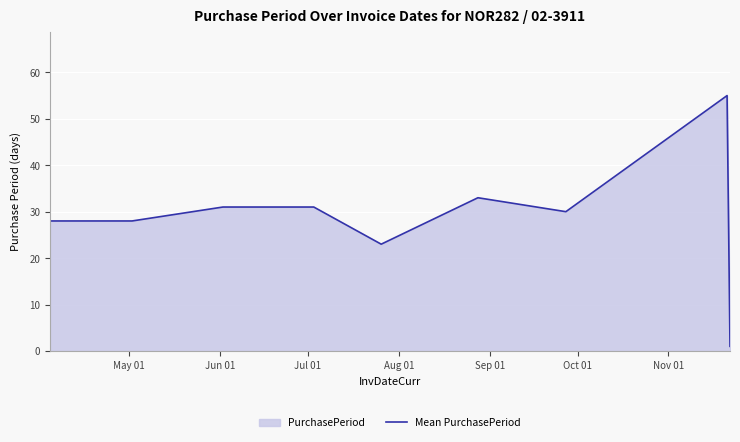

Does the chart display data point markers on the line(s)?

No